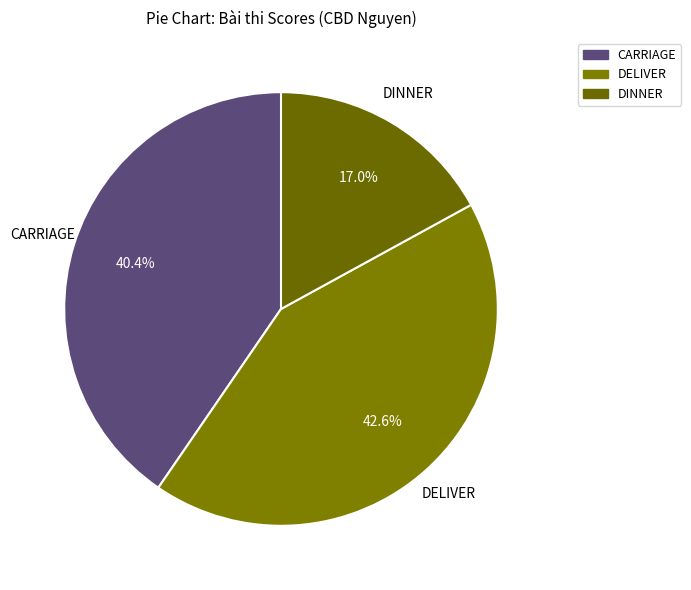

To the nearest percent, what portion does DELIVER represent?

43%